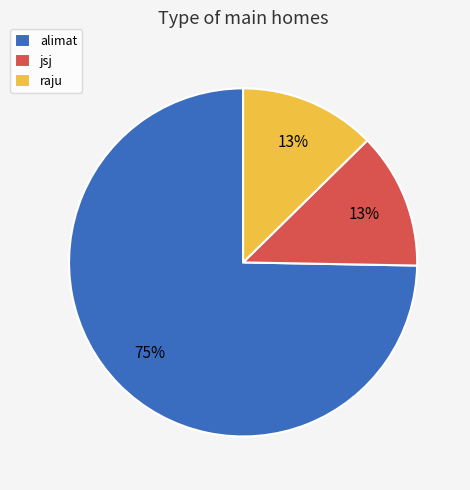

Do jsj and alimat together represent more than half of the pie?

Yes